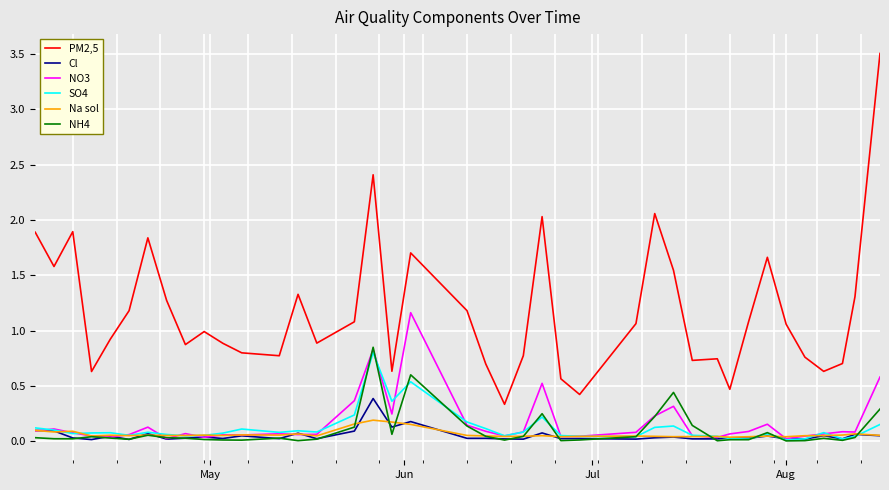

In PM2,5, how many points are lower than both neighbors (excluding endpoints)?

11